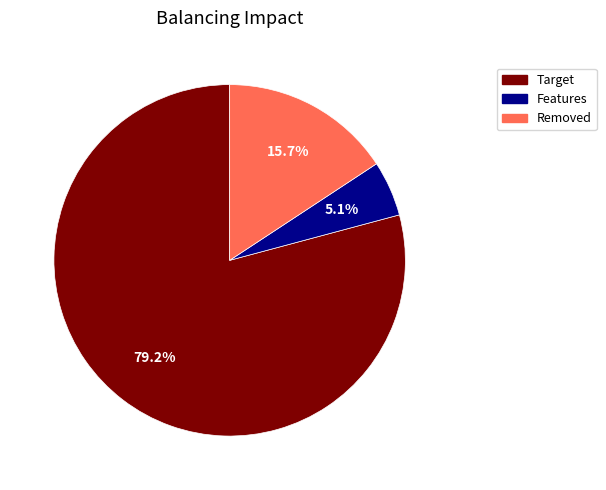

Does any single category account for the majority?

Yes